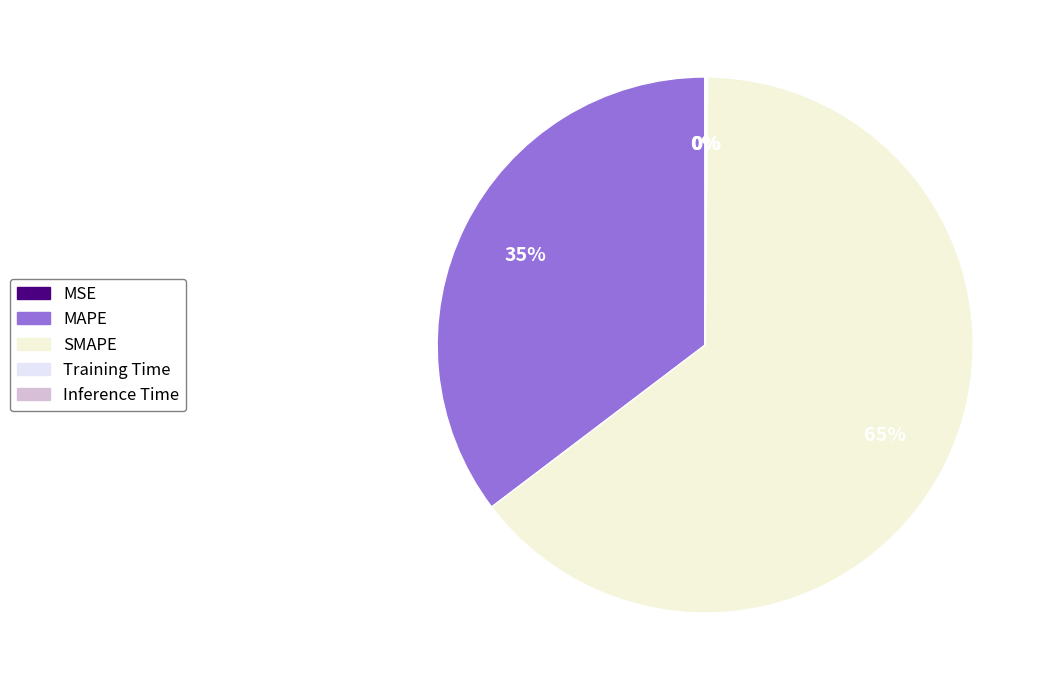

Count the number of slices in the pie.

5